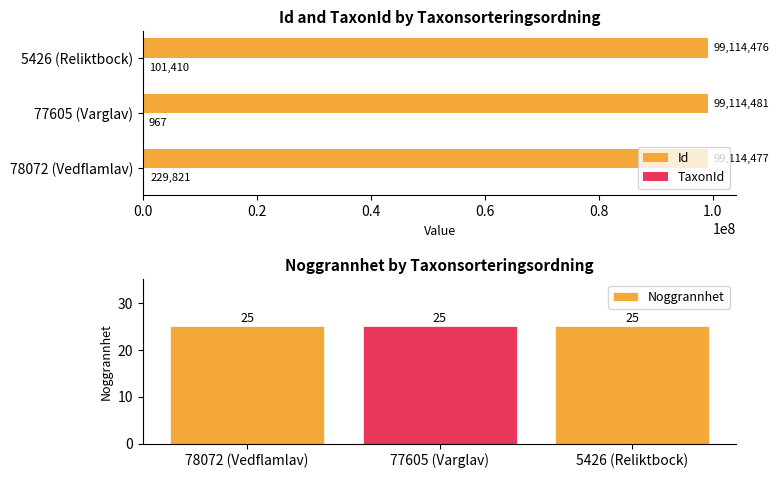

What is the approximate value of Id at 77605 (Varglav)?

99114481